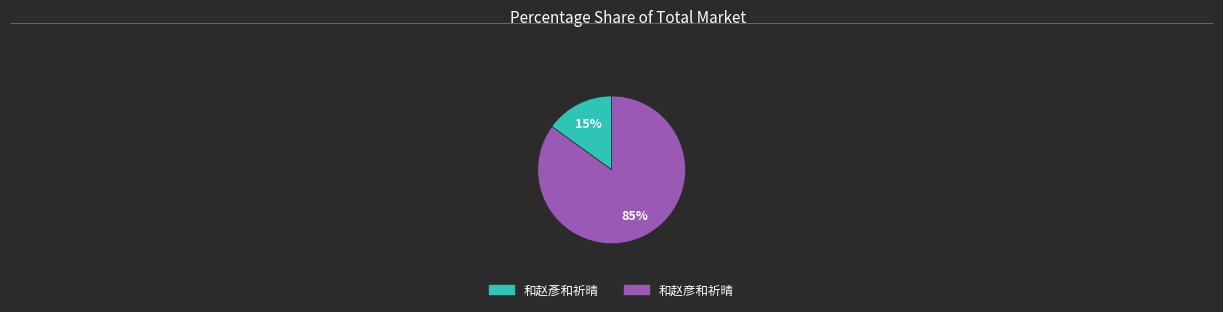

Combined, do 和赵彦和祈晴 and 和赵彥和祈晴 account for over 50%?

Yes